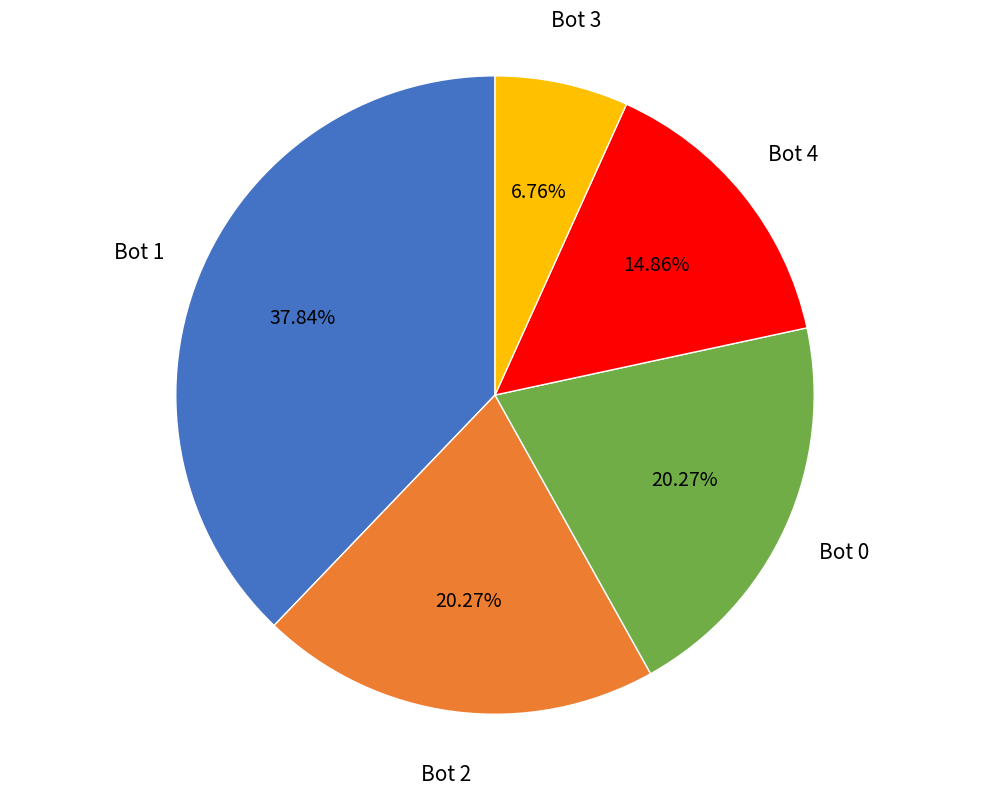

Does any single category account for the majority?

No